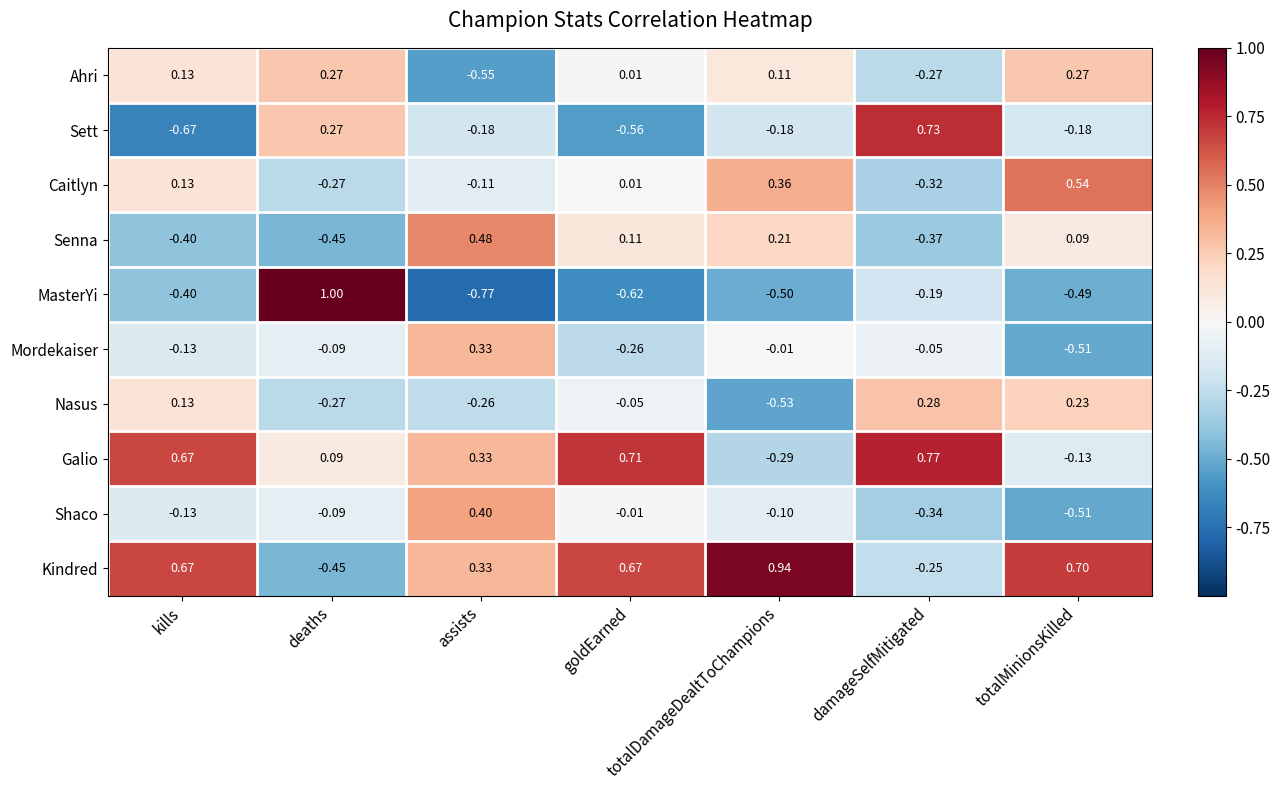

List the series in order of their peak value, highest first.

MasterYi, Kindred, Galio, Sett, Caitlyn, Senna, Shaco, Mordekaiser, Nasus, Ahri